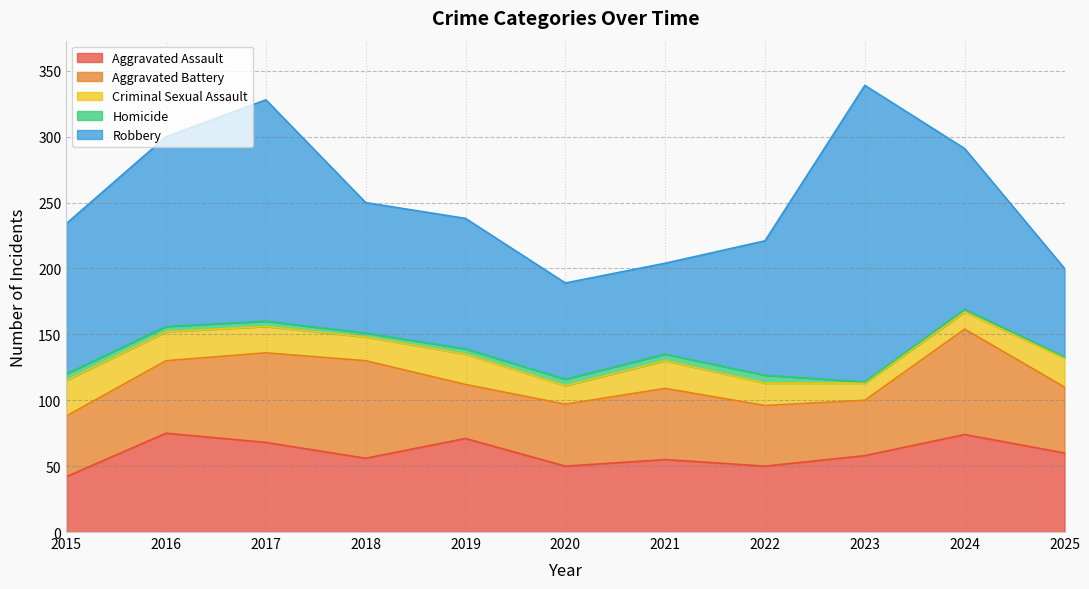

Is the value of Homicide at 2021 greater than the value of Criminal Sexual Assault at 2020?

No